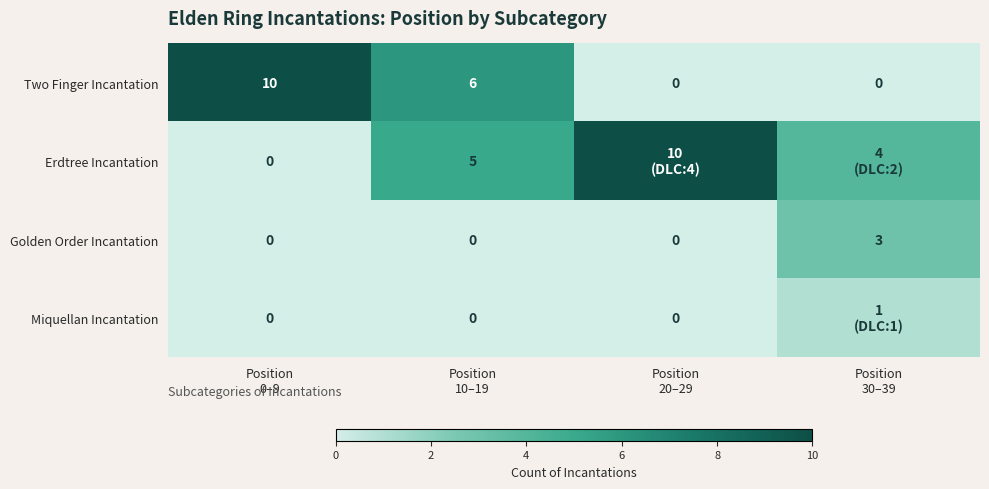

What is the difference between the maximum and minimum values in the Two Finger Incantation series?

10